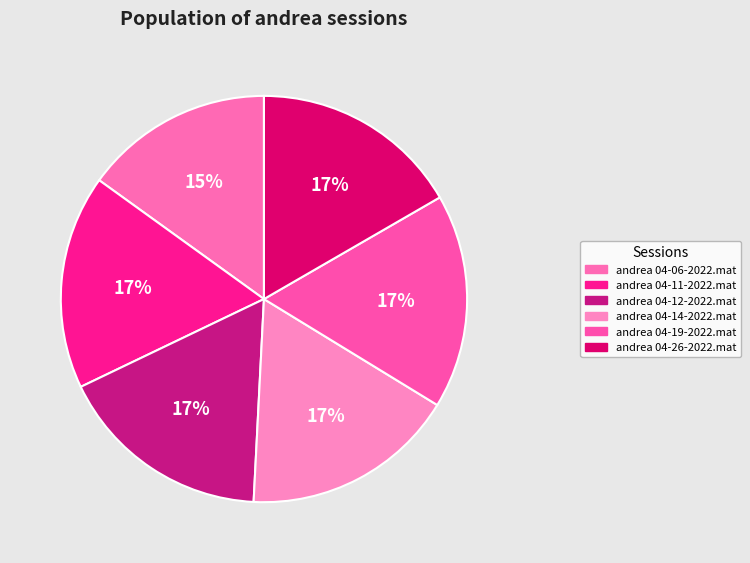

To the nearest percent, what percentage of the pie is andrea 04-06-2022.mat?

15%